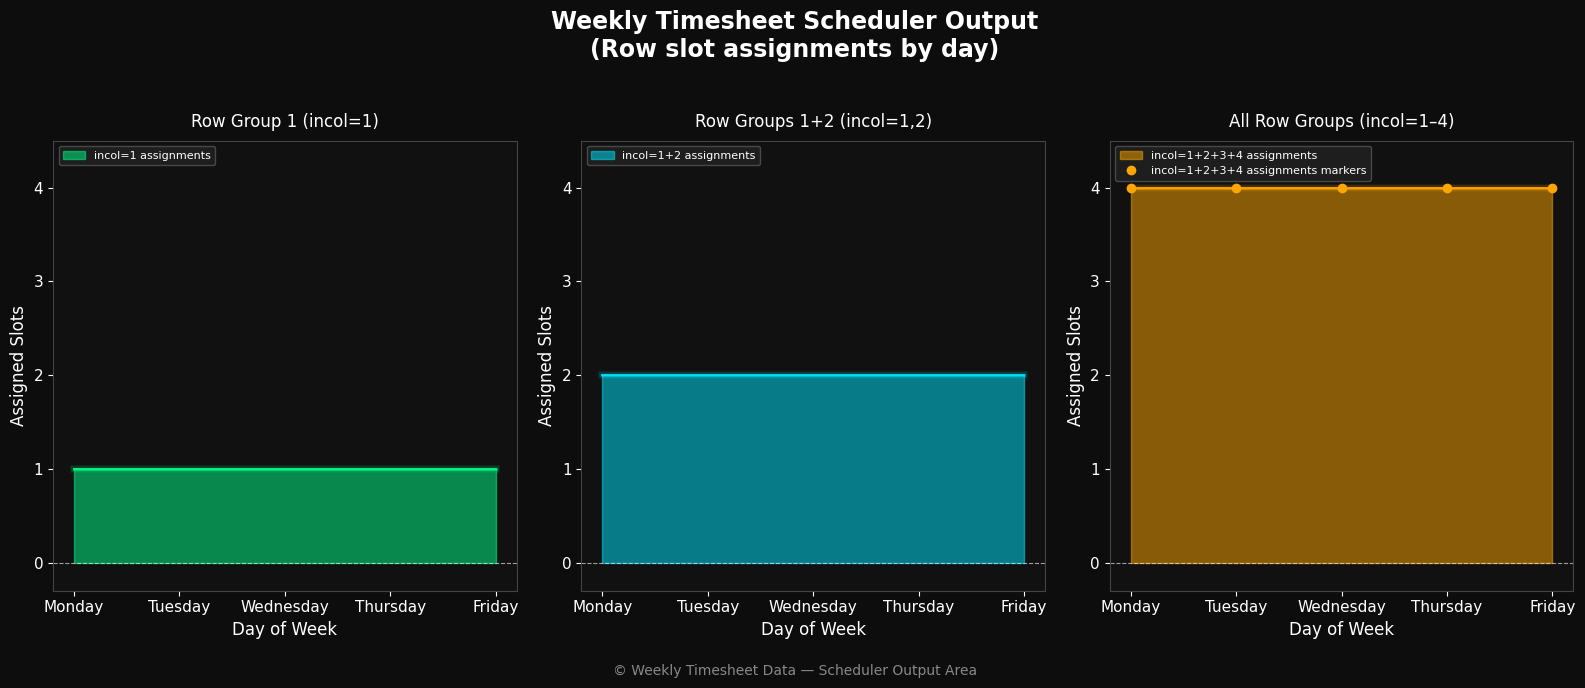

At how many categories does at least one series exceed 2?

5